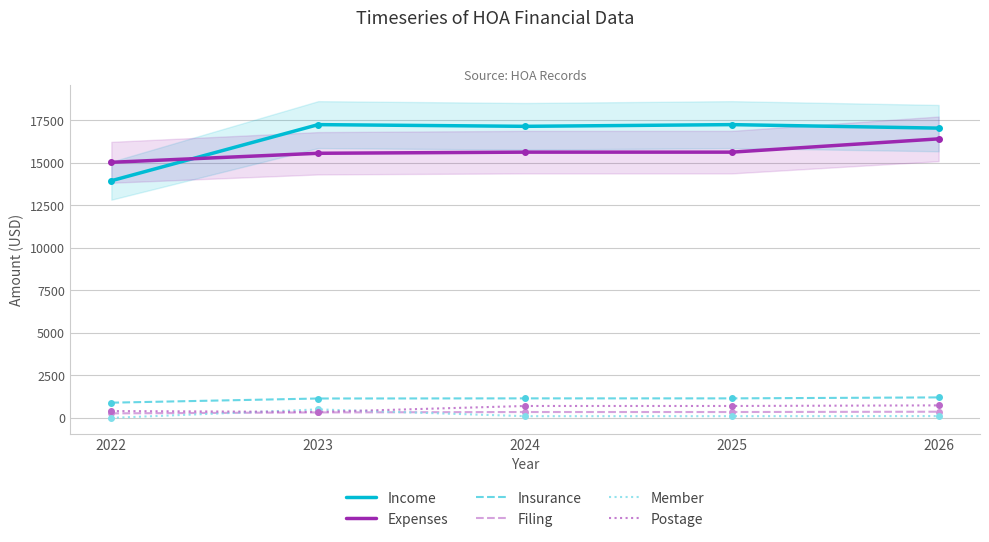

The value of Expenses at 2025 is 15636.5. True or false?

True